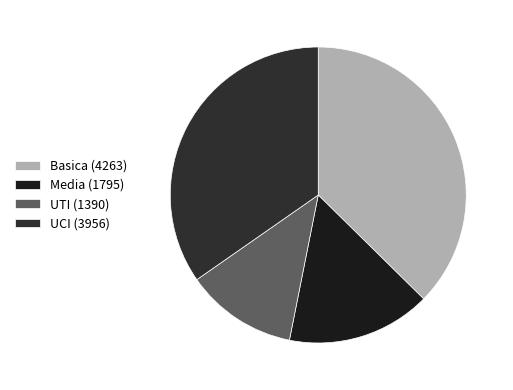

Which slice is the largest?

Basica